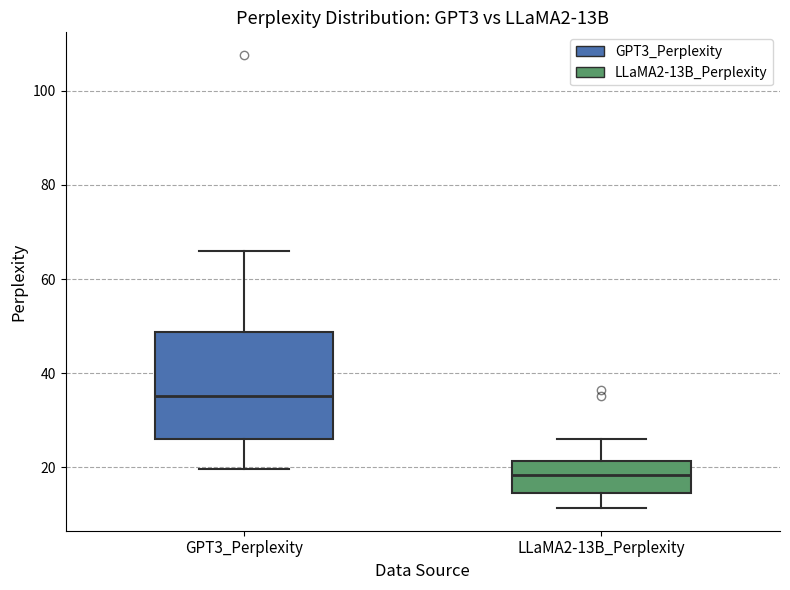

Where does the median line of the box for LLaMA2-13B_Perplexity sit on the y-axis? The values are not printed on the chart, so give them approximately, as read against the axis.

18